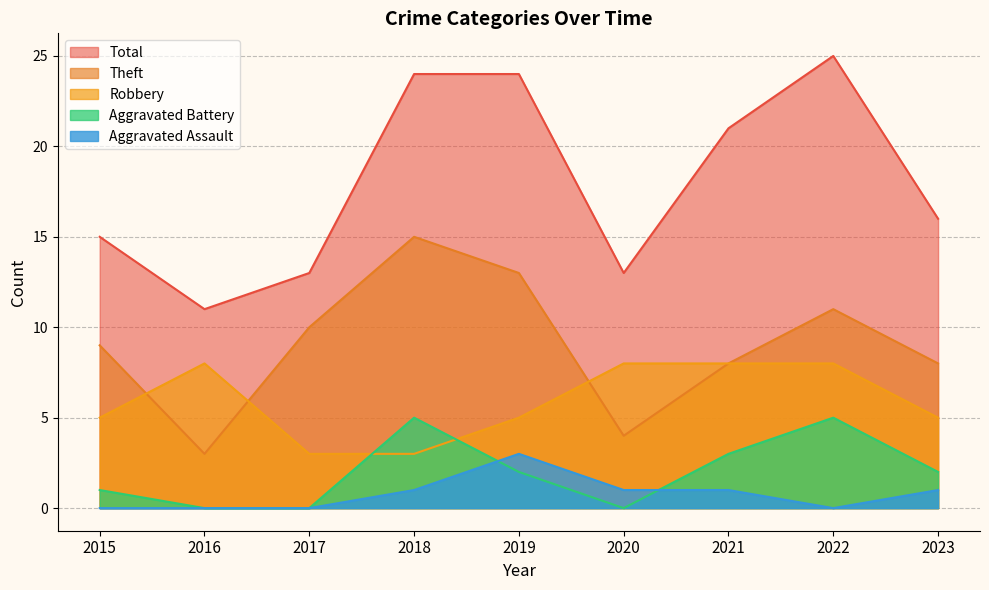

The value of Aggravated Assault at 2017 is -1. True or false?

False